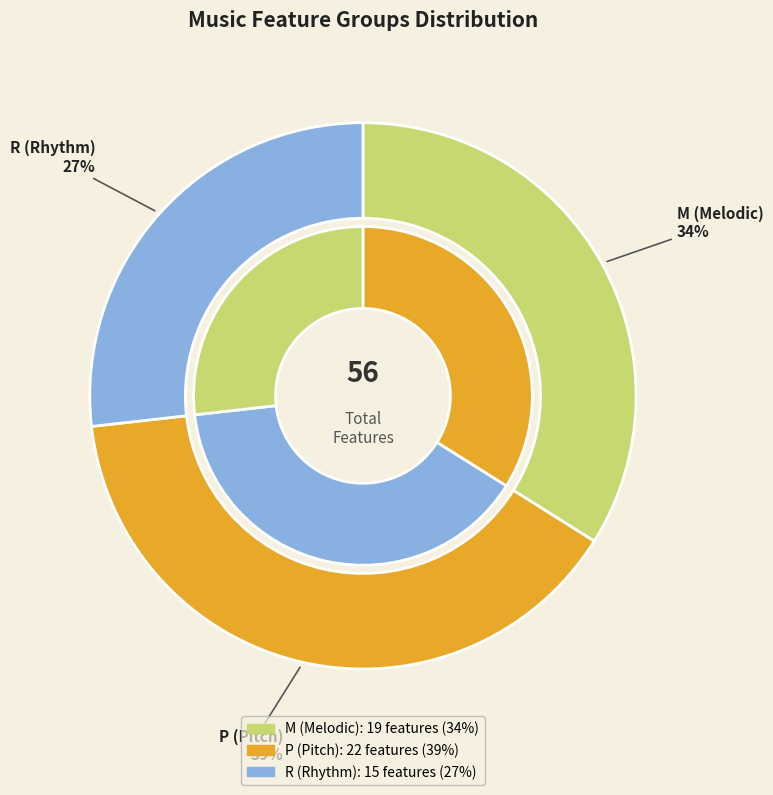

Rank the categories by value from highest to lowest.

P, M, R